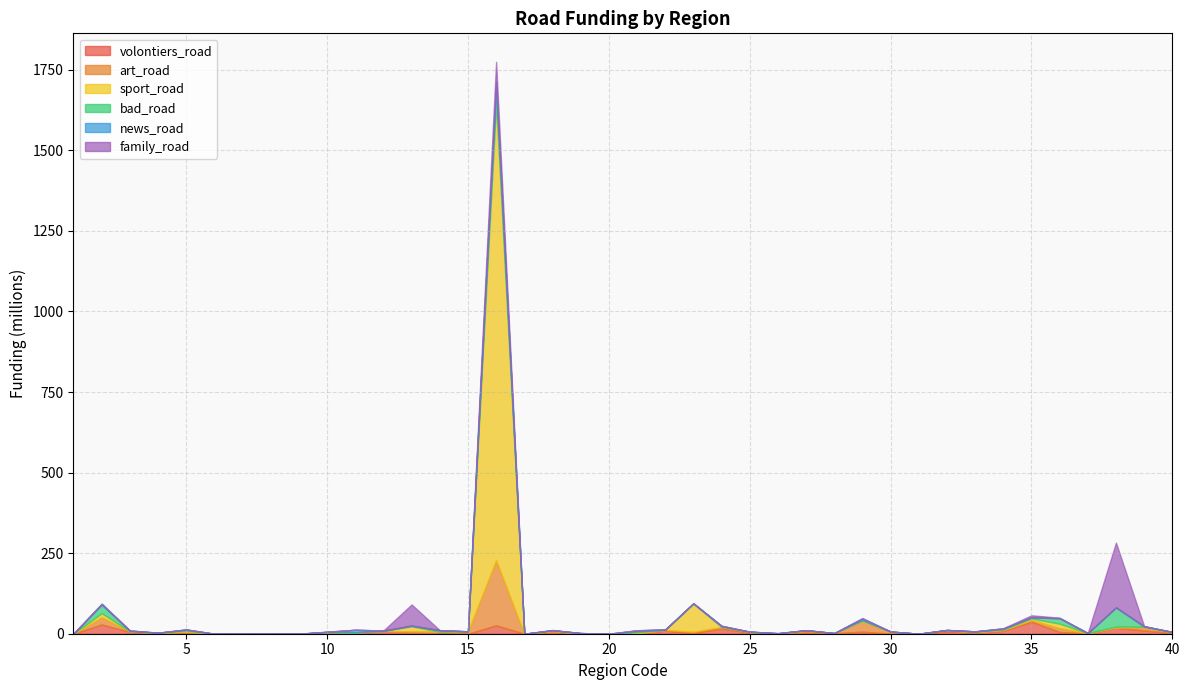

In sport_road, how many points are lower than both neighbors (excluding endpoints)?

10